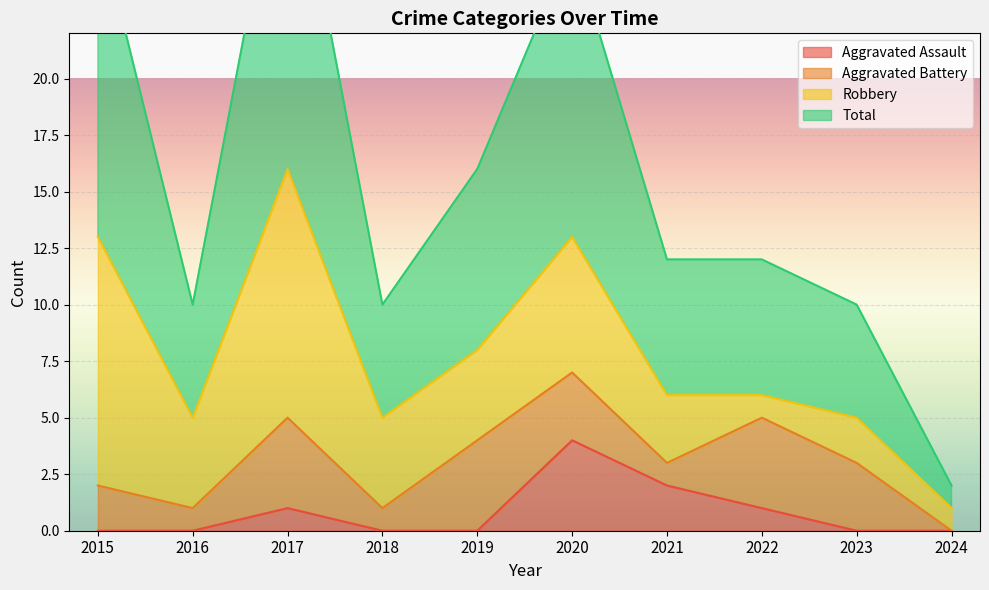

What is the sum of all Aggravated Assault values?

8